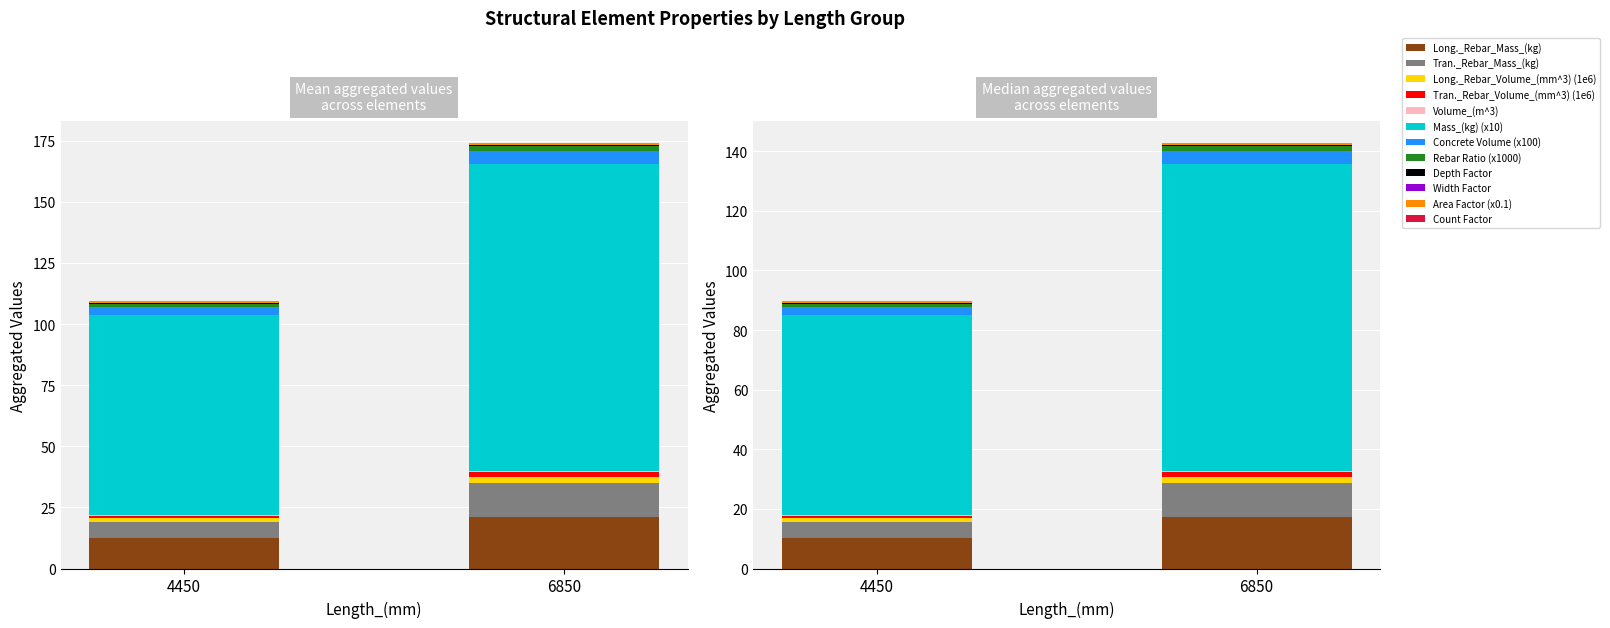

True or false: Tran._Rebar_Mass_(kg) has a value of 13.8 at 6850.

True